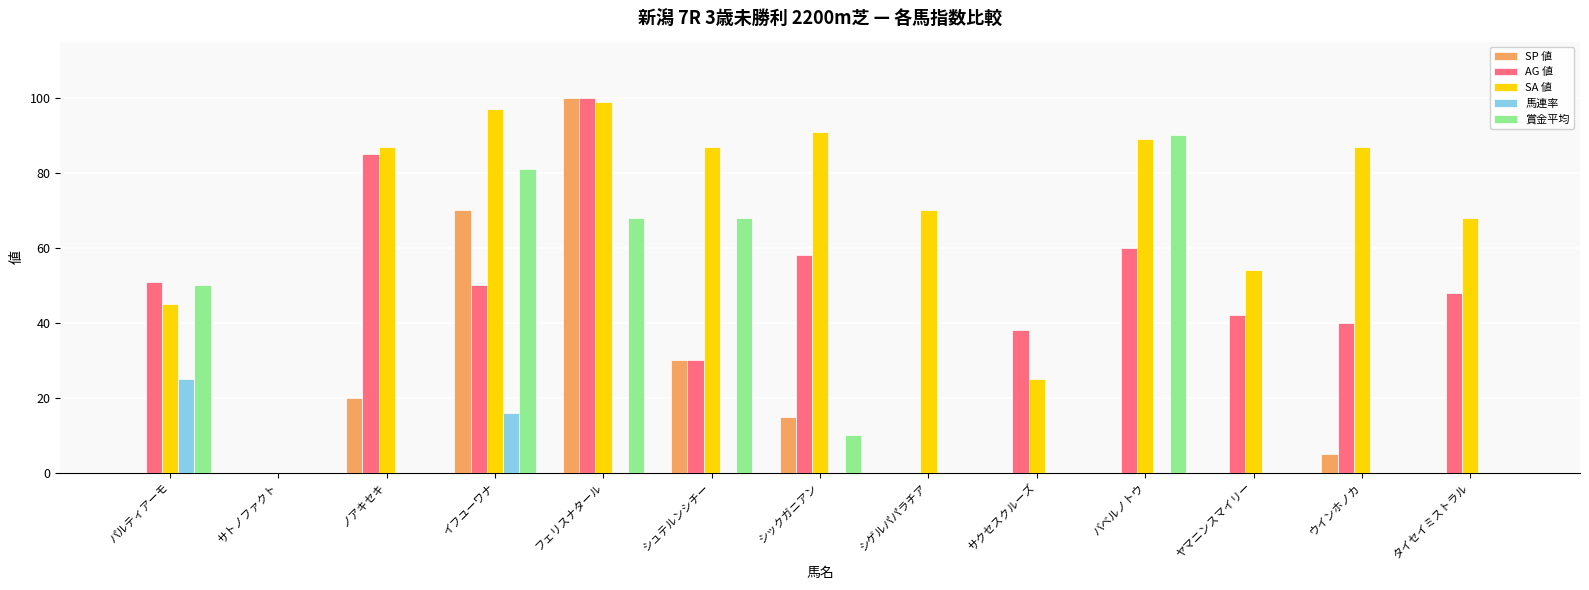

What is the sum of the 賞金平均 values at フェリスナタール and サクセスクルーズ?

68